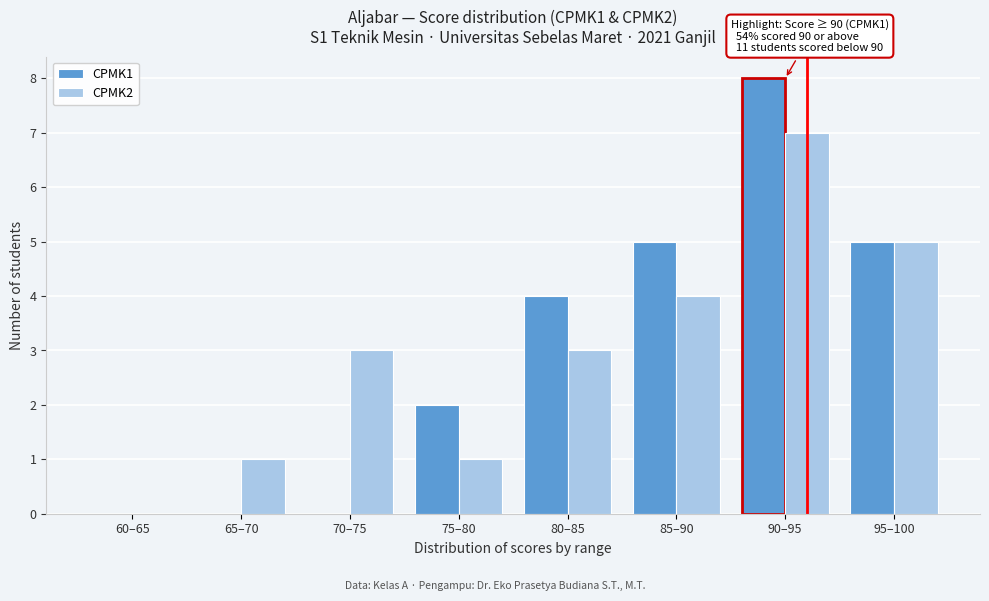

Reading right to left, what are all the values shown in this chart?

CPMK1: 95–100=5	90–95=8	85–90=5	80–85=4	75–80=2	70–75=0	65–70=0	60–65=0
CPMK2: 95–100=5	90–95=7	85–90=4	80–85=3	75–80=1	70–75=3	65–70=1	60–65=0